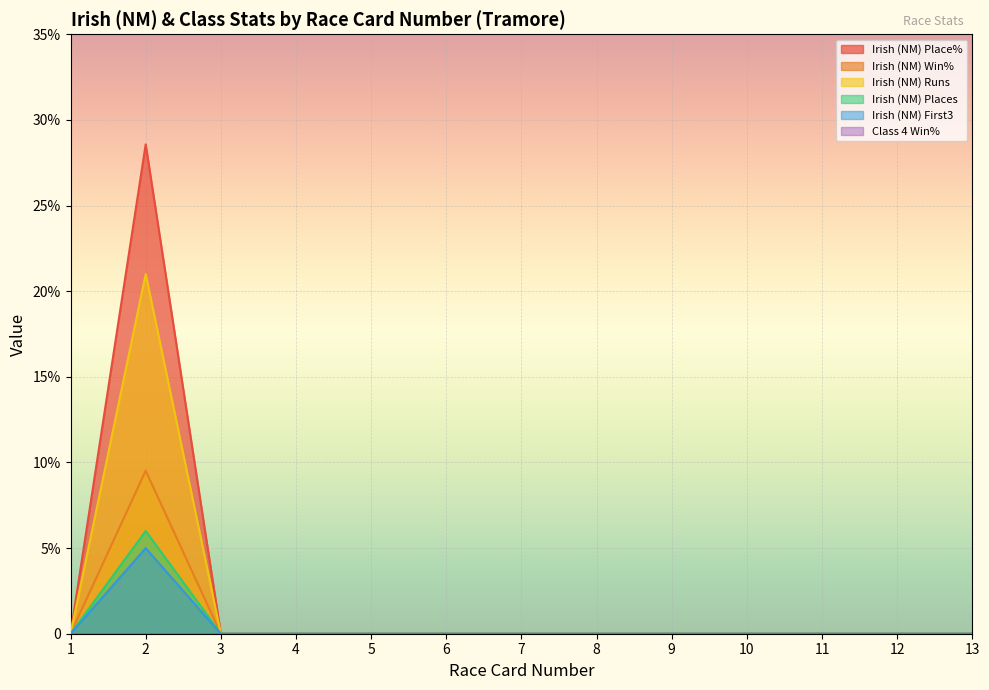

Where is the first local maximum for Irish (NM) Runs?

2